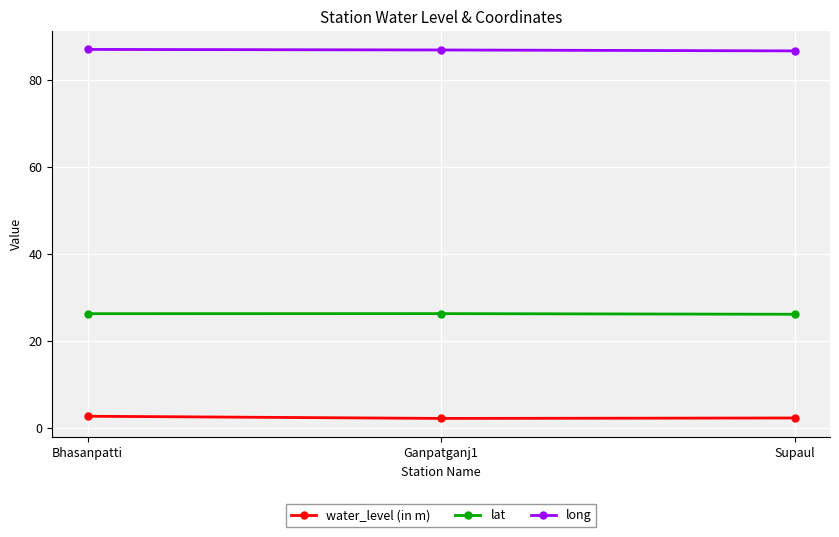

What is the difference between the second highest and minimum values in the water_level (in m) series?

0.1